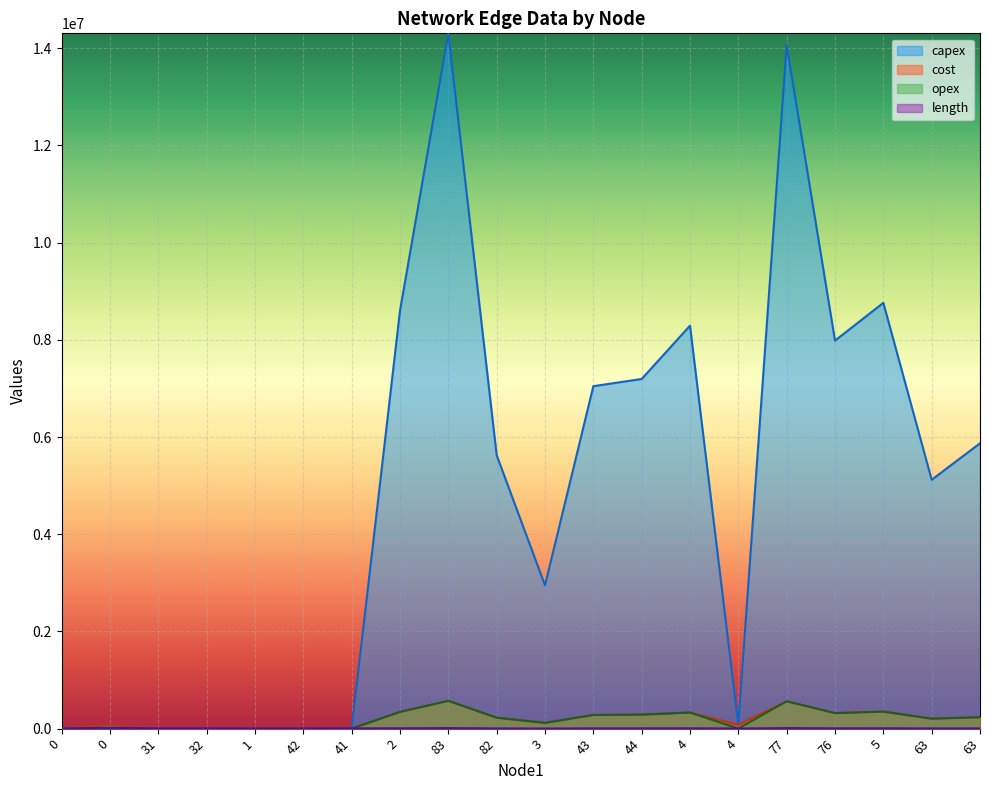

The capex series shows 815637.3 at 3. True or false?

False